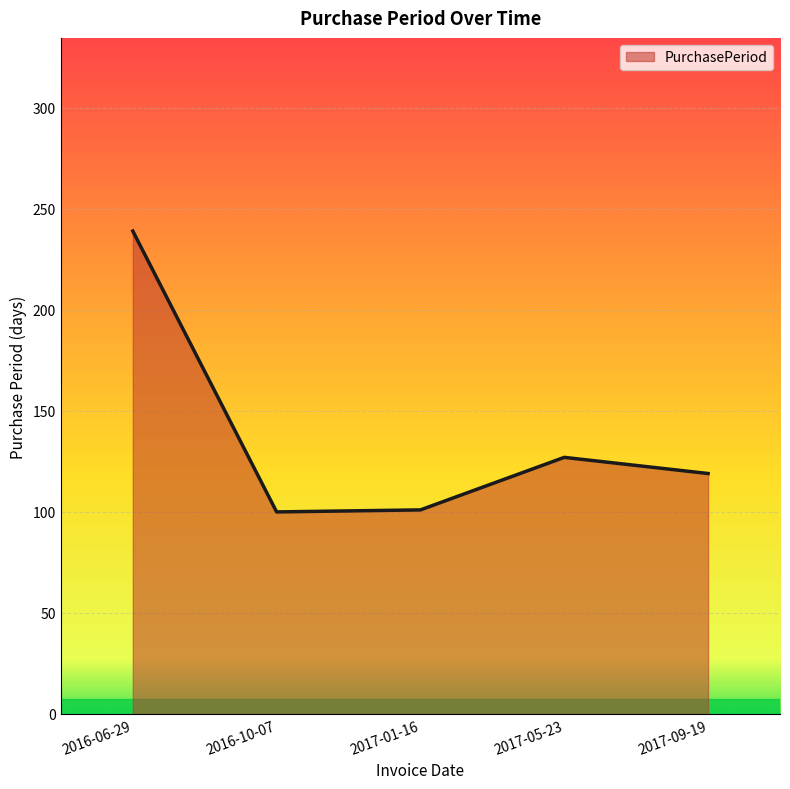

Between 2017-05-23 and 2017-09-19, which is larger?

2017-05-23